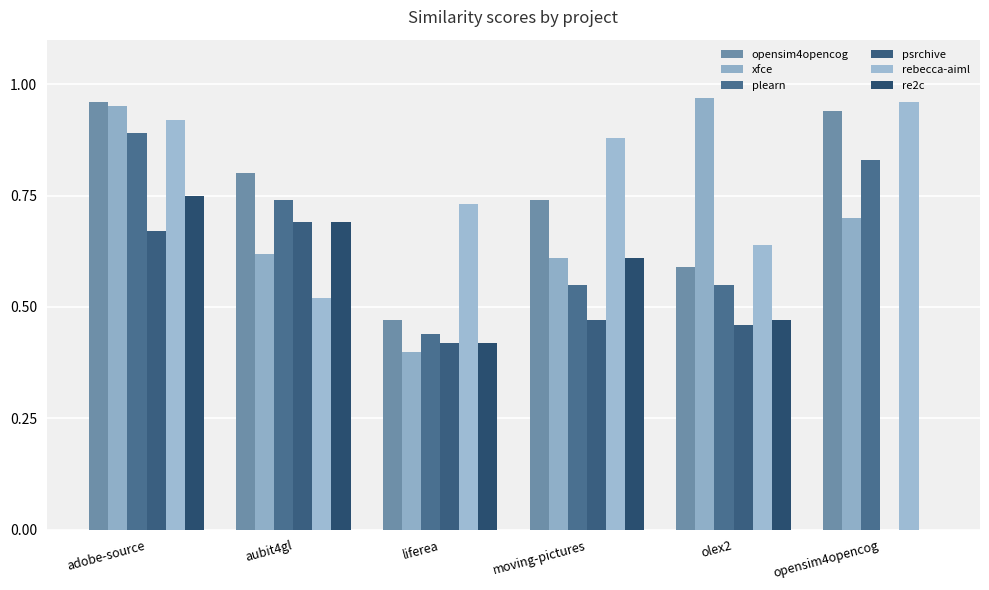

What are all the series names shown in the legend?

opensim4opencog, xfce, plearn, psrchive, rebecca-aiml, re2c